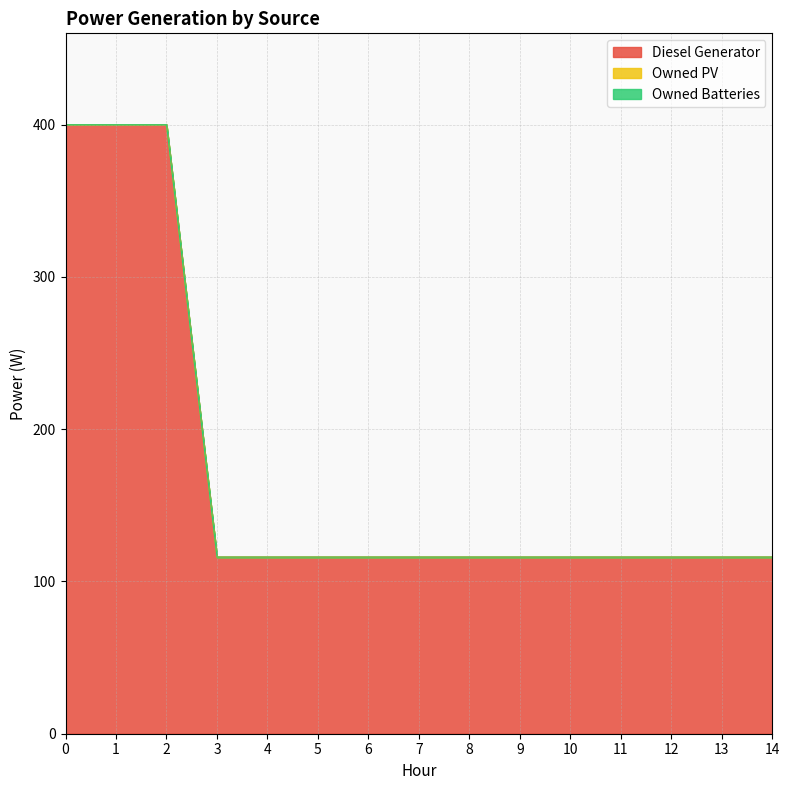

Which has a higher value, 10 or 12?

10